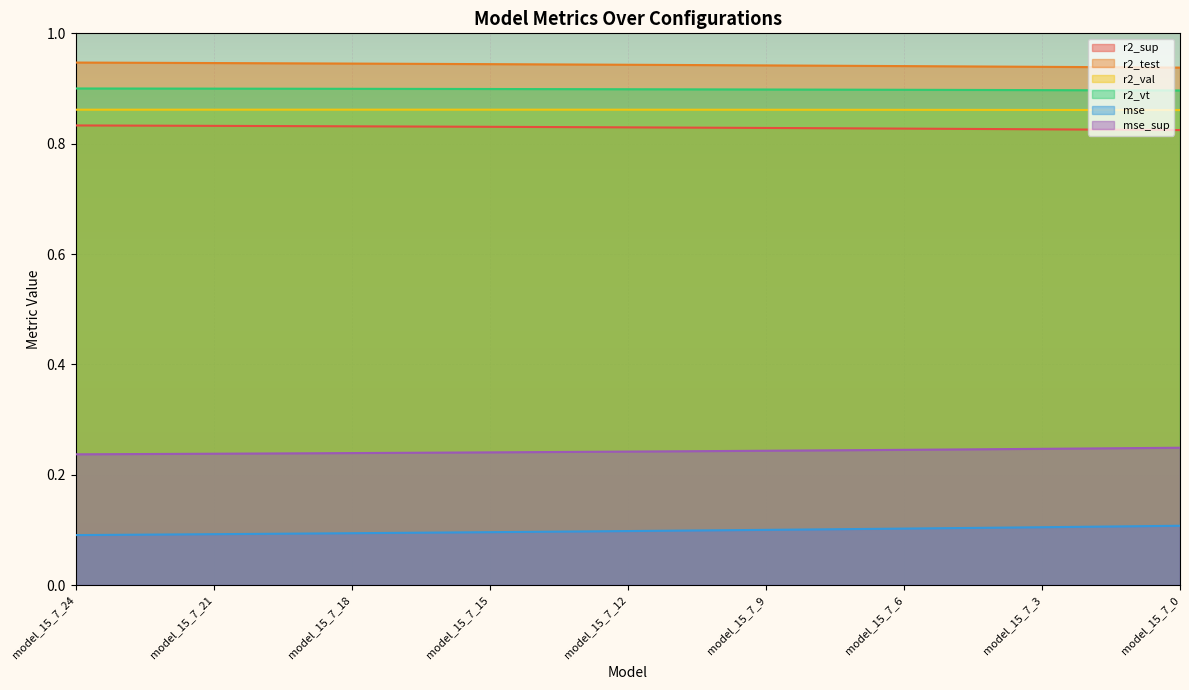

Read the r2_test value at model_15_7_23.

0.9